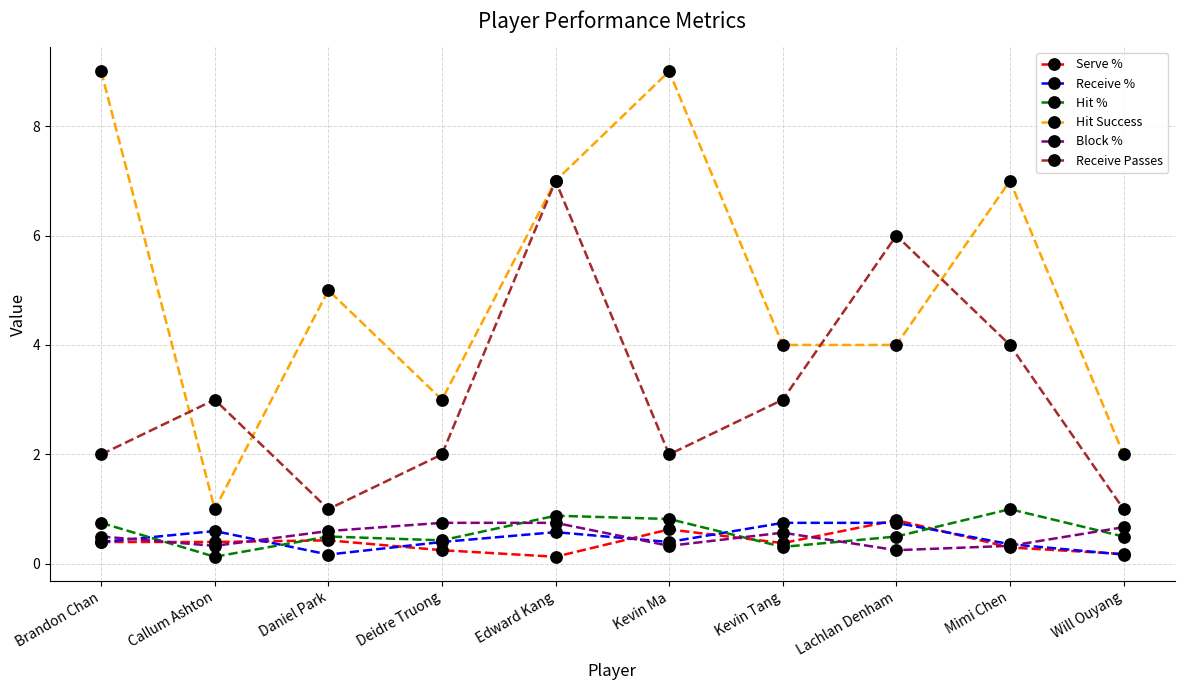

Which series has the largest range (max minus min)?

Hit Success